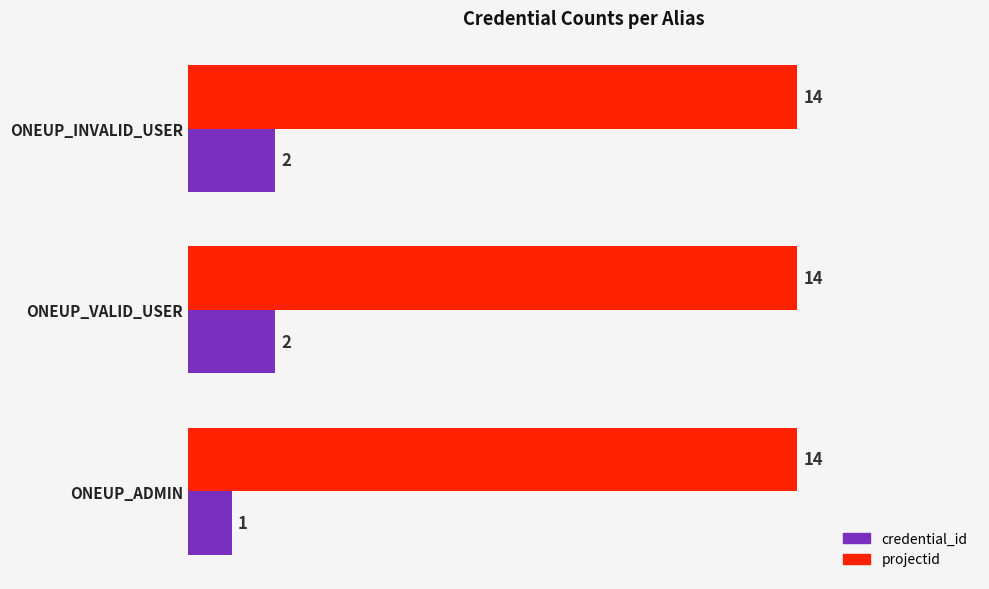

List the series in order of their peak value, highest first.

projectid, credential_id